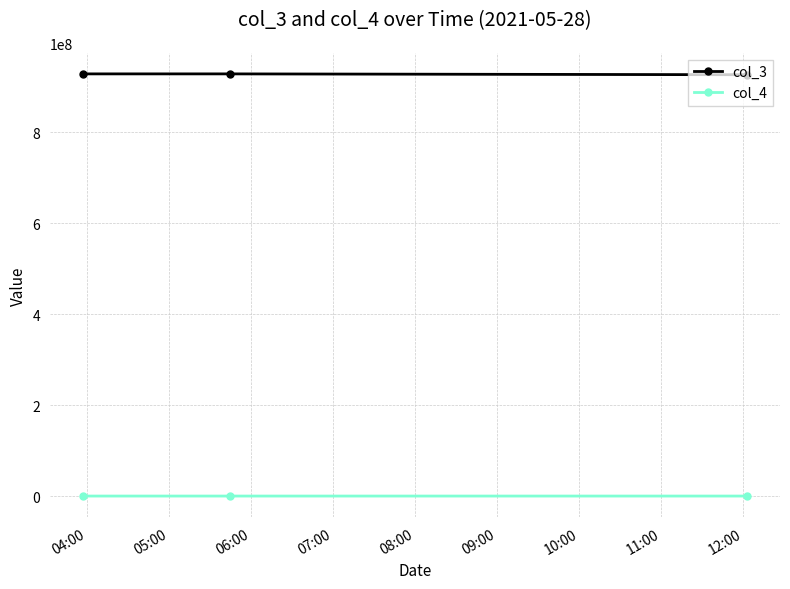

List the series in order of their overall mean, lowest first.

col_4, col_3